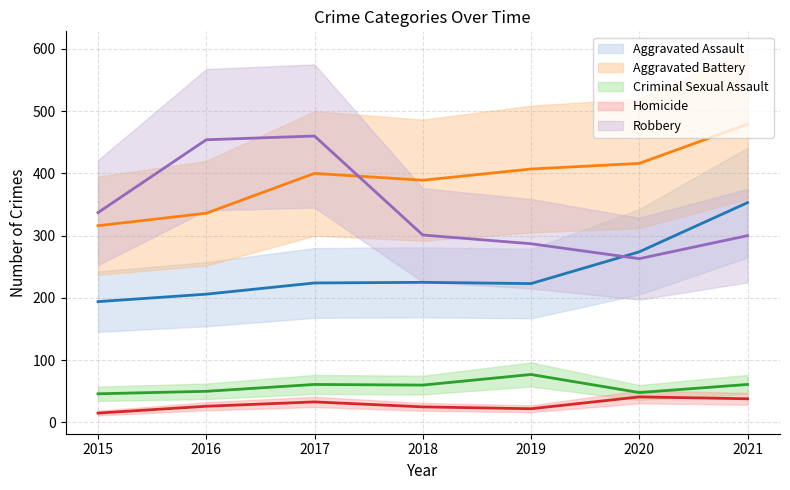

What is the value of the Criminal Sexual Assault (mid) point at the 6th from the left?

48